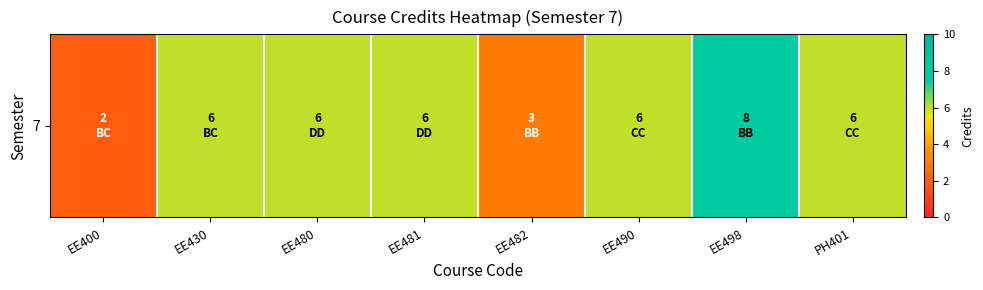

Reading left to right, what are all the values shown in this chart?

EE400=2	EE430=6	EE480=6	EE481=6	EE482=3	EE490=6	EE498=8	PH401=6